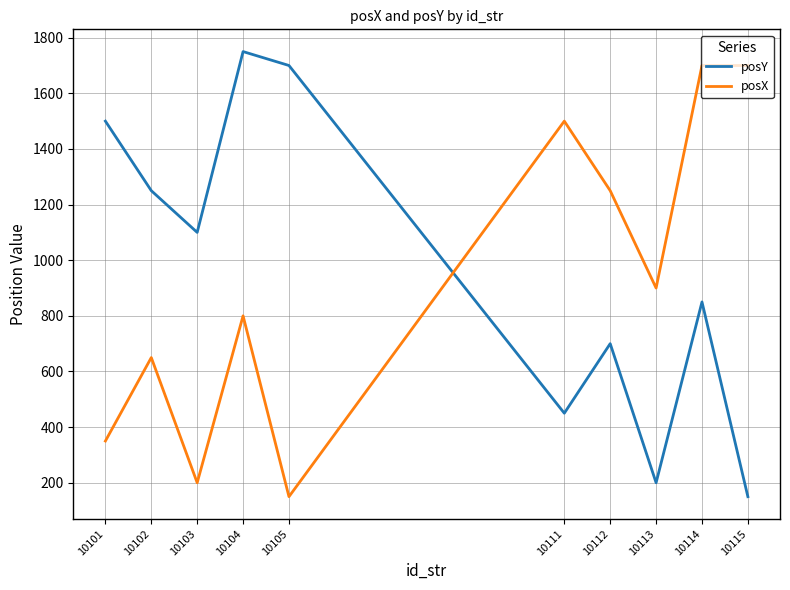

What is the greatest value displayed?

1750